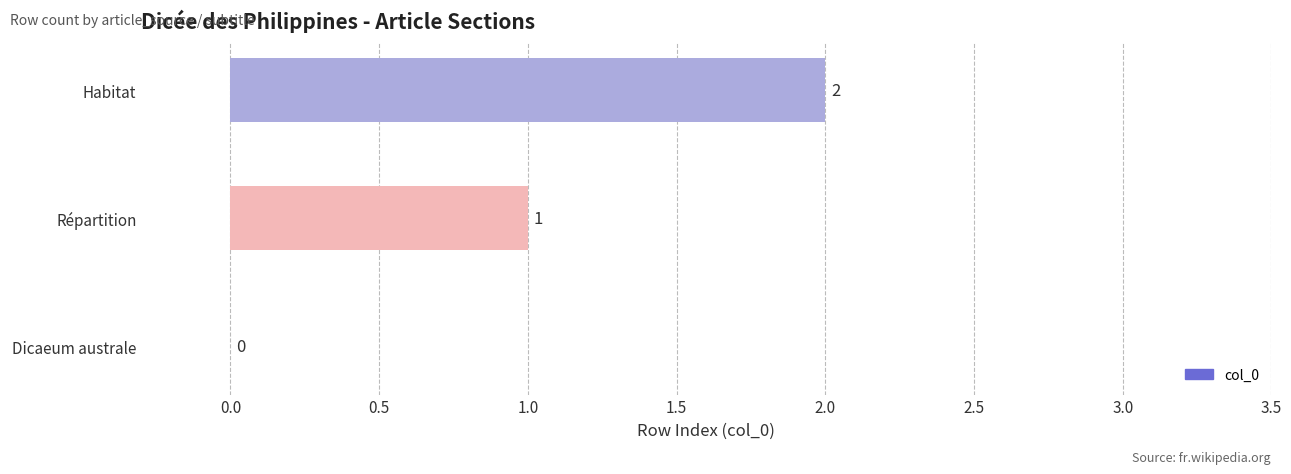

What is the sum of all values?

3